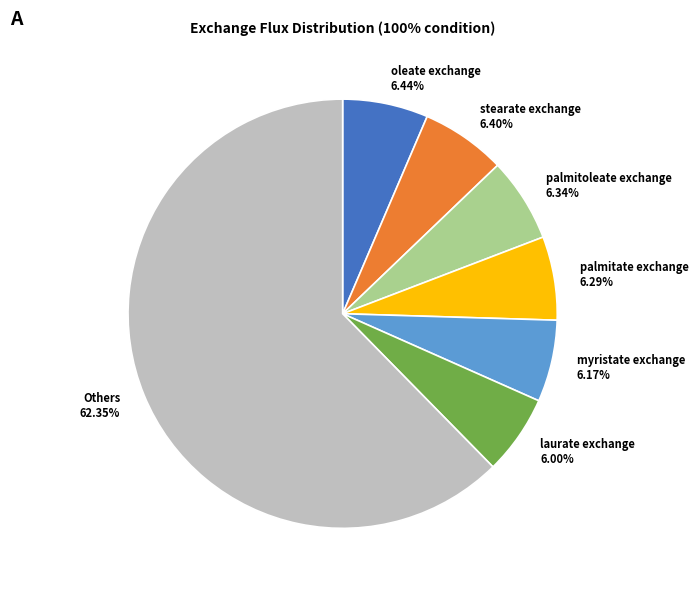

Which slice is the largest?

Others